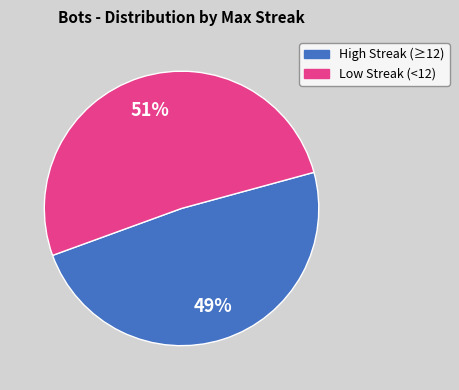

Does any single category account for the majority?

Yes